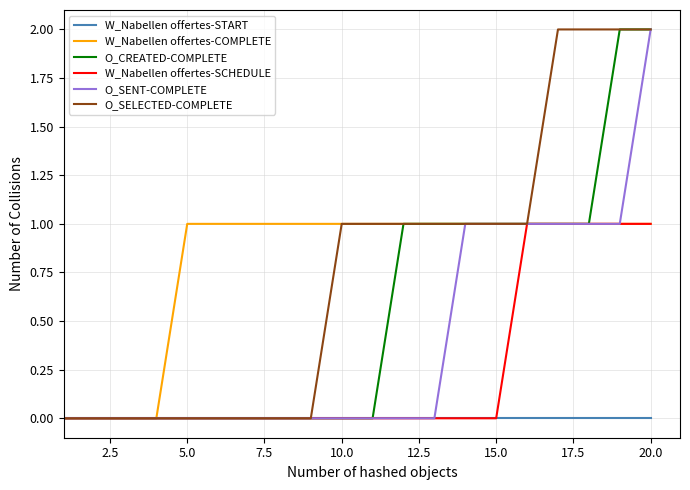

How many lines are shown in the chart?

6